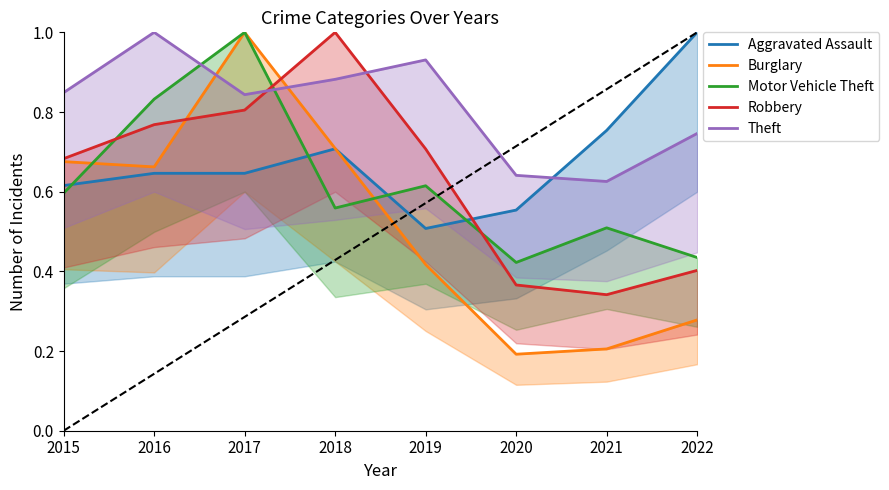

At which category is the sum across all series the highest?

2017